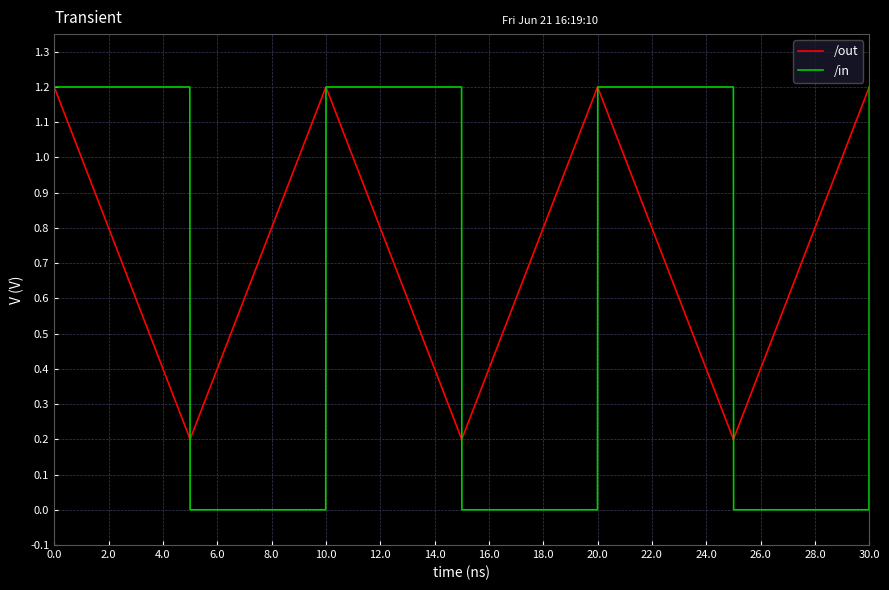

Which series has the largest total across all categories?

/out